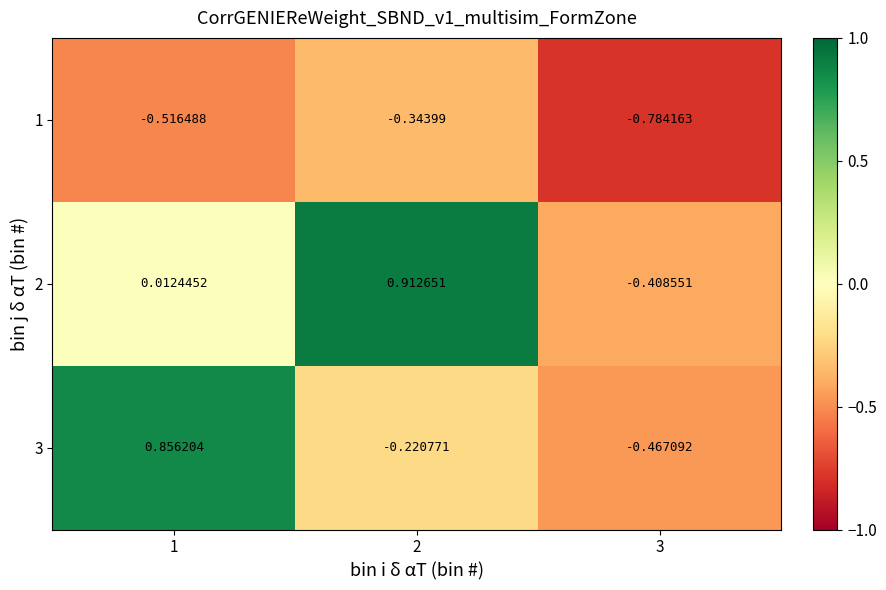

List the series in order of their peak value, lowest first.

1, 3, 2